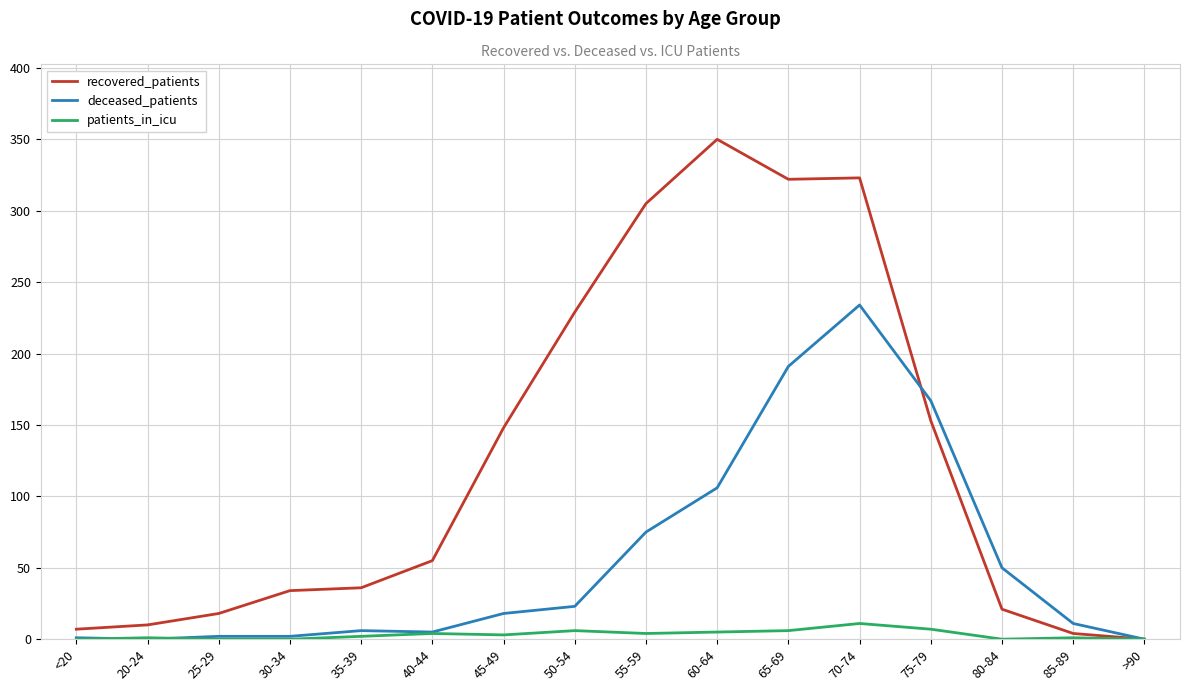

Which series has the largest range (max minus min)?

recovered_patients